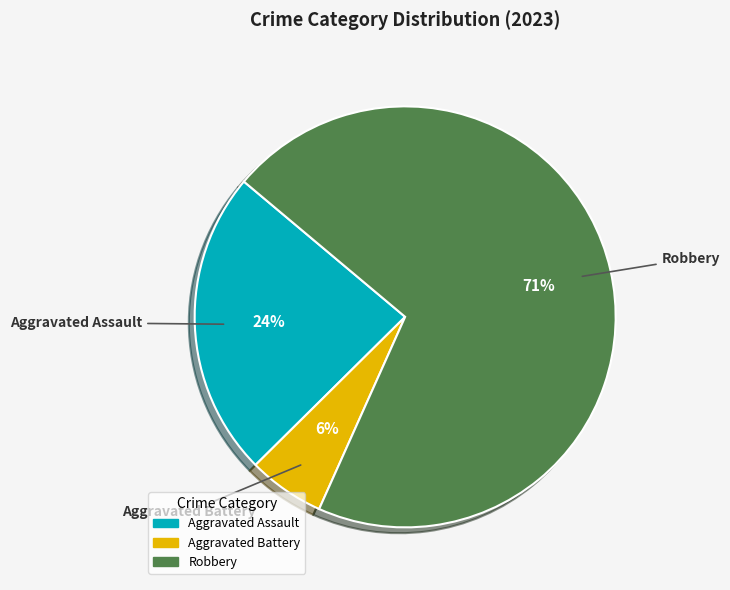

Approximately how many times larger is the value at Aggravated Assault compared to Robbery?

0.3